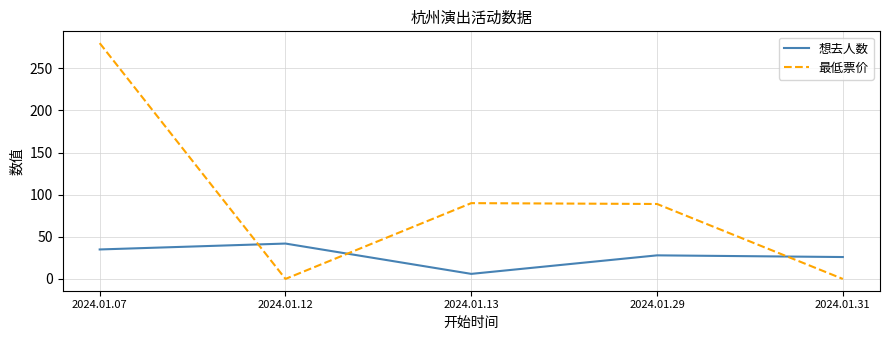

At which category does 想去人数 reach its first local valley?

2024.01.13